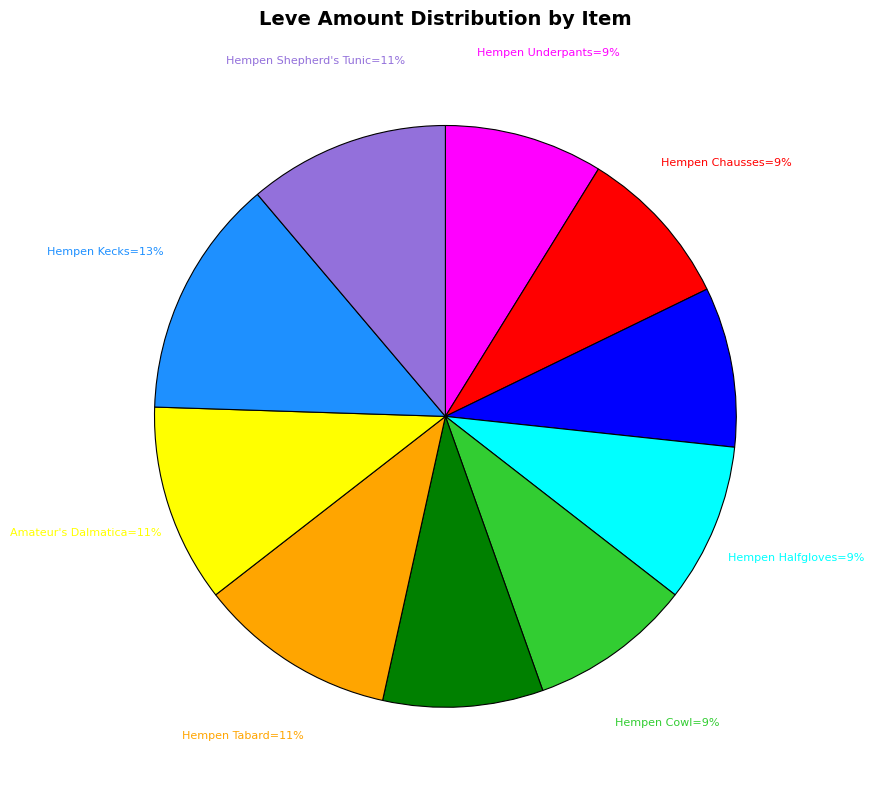

Does any single category account for the majority?

No